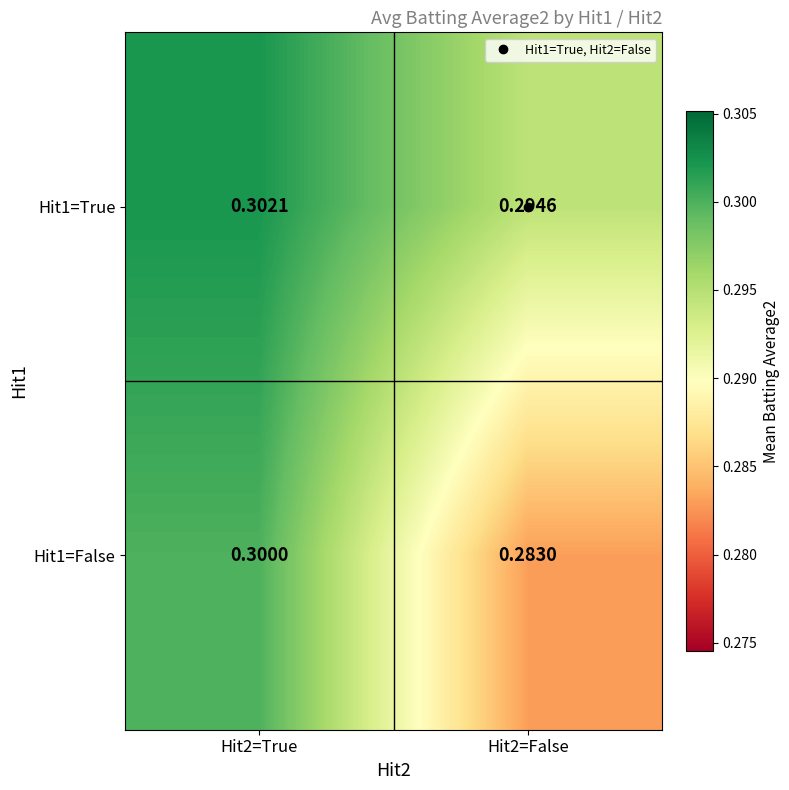

Is the value of Hit1=True at Hit2=False greater than the value of Hit1=False at Hit2=False?

Yes